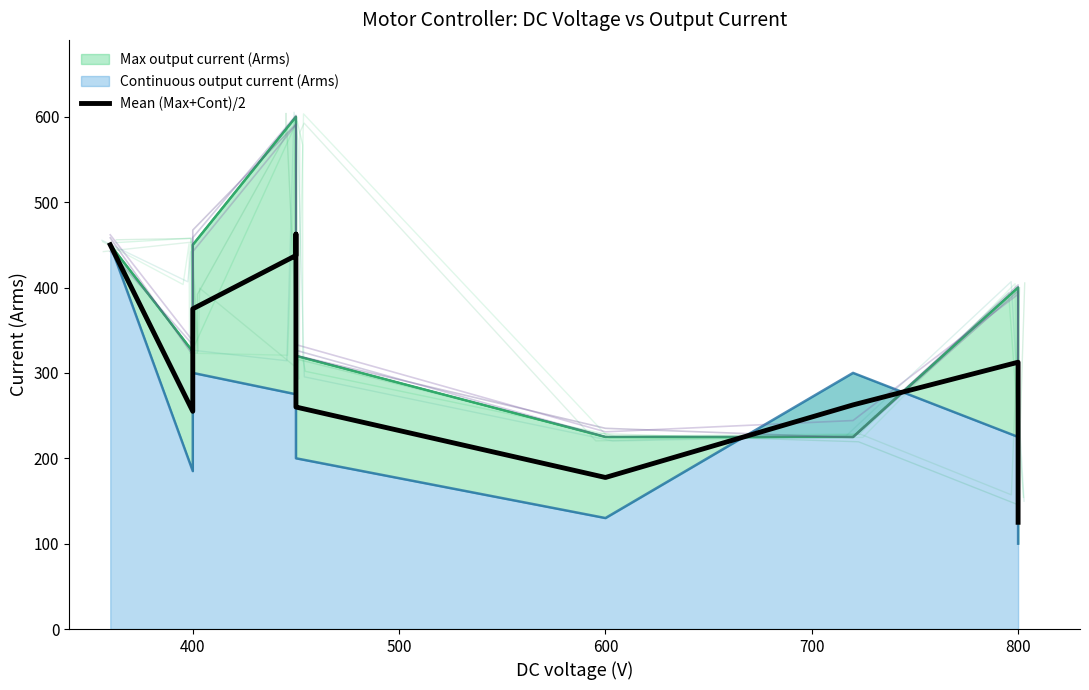

How many values exceed 312?

6